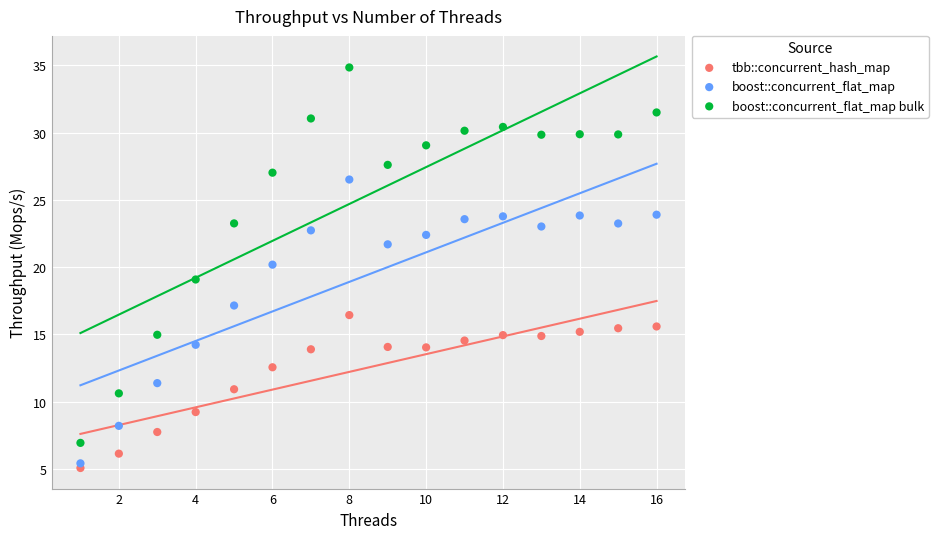

Which series has the largest Y range (max minus min)?

boost::concurrent_flat_map bulk